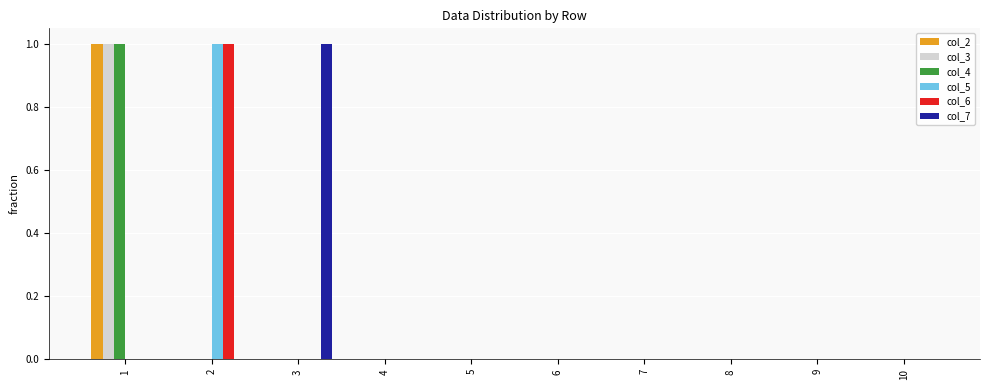

What is the maximum value for col_4?

1